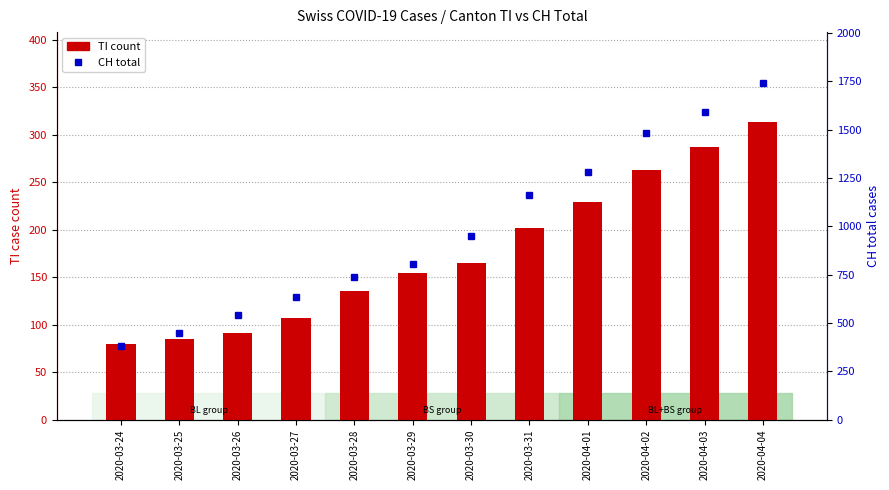

Reading right to left, transcribe all the data shown in this chart.

TI (count): 2020-04-04=314	2020-04-03=287	2020-04-02=263	2020-04-01=229	2020-03-31=202	2020-03-30=165	2020-03-29=155	2020-03-28=136	2020-03-27=107	2020-03-26=91	2020-03-25=85	2020-03-24=80
CH (total): 2020-04-04=1742	2020-04-03=1588	2020-04-02=1480	2020-04-01=1279	2020-03-31=1160	2020-03-30=948	2020-03-29=806	2020-03-28=736	2020-03-27=634	2020-03-26=540	2020-03-25=449	2020-03-24=380